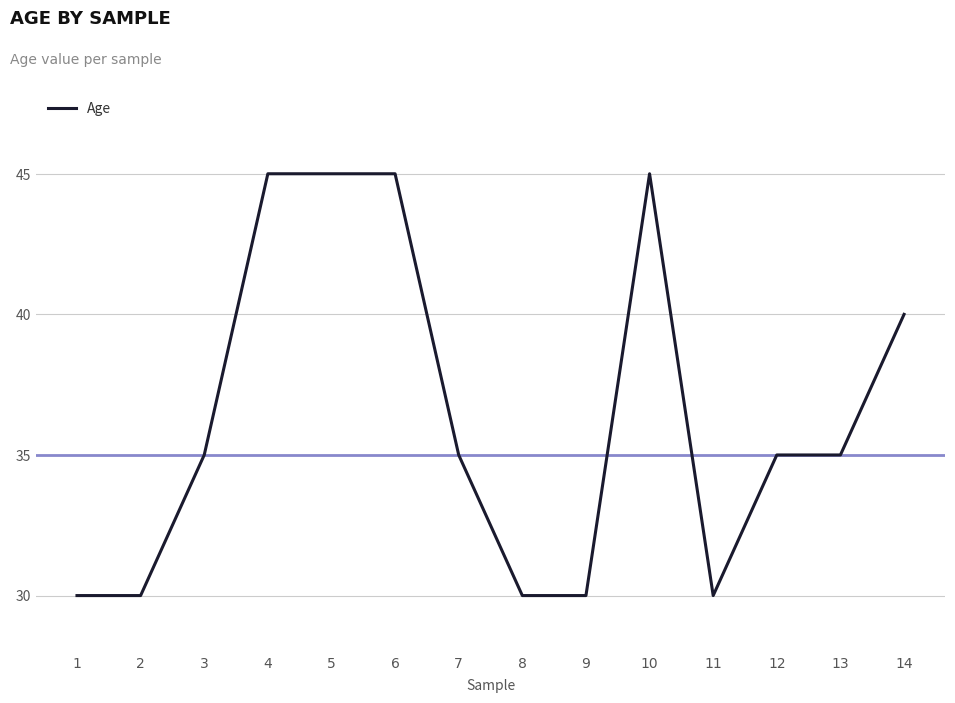

What is the difference between the second highest and second lowest values?

15